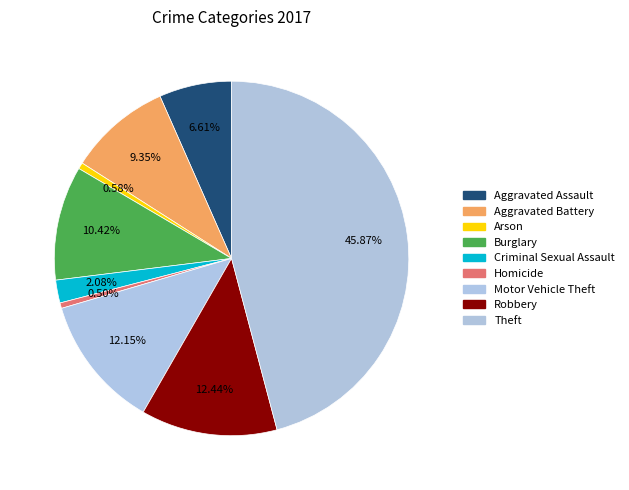

Which category has the smallest portion of the pie?

Homicide